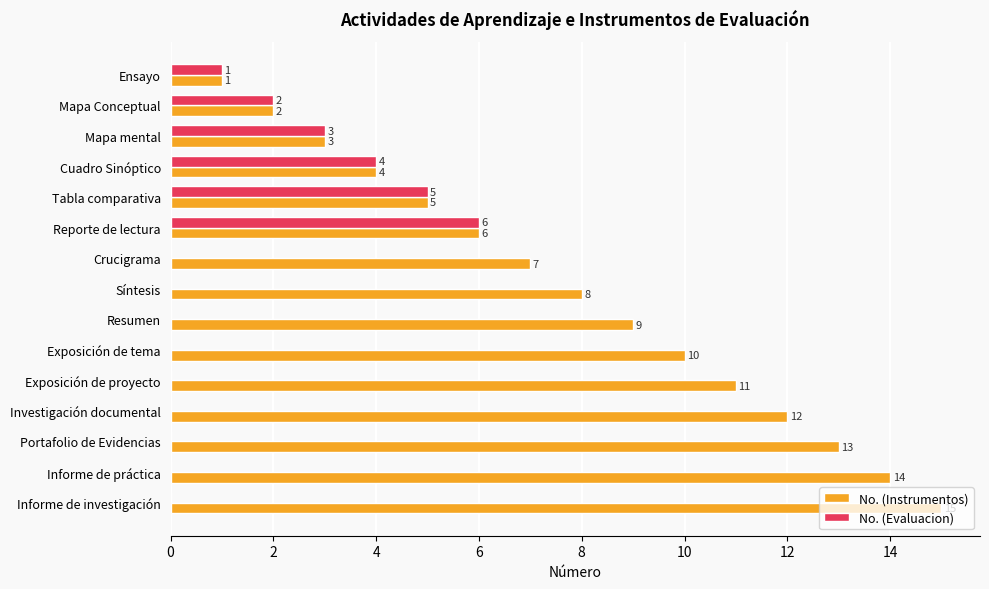

At which category is the sum across all series the highest?

Informe de investigación